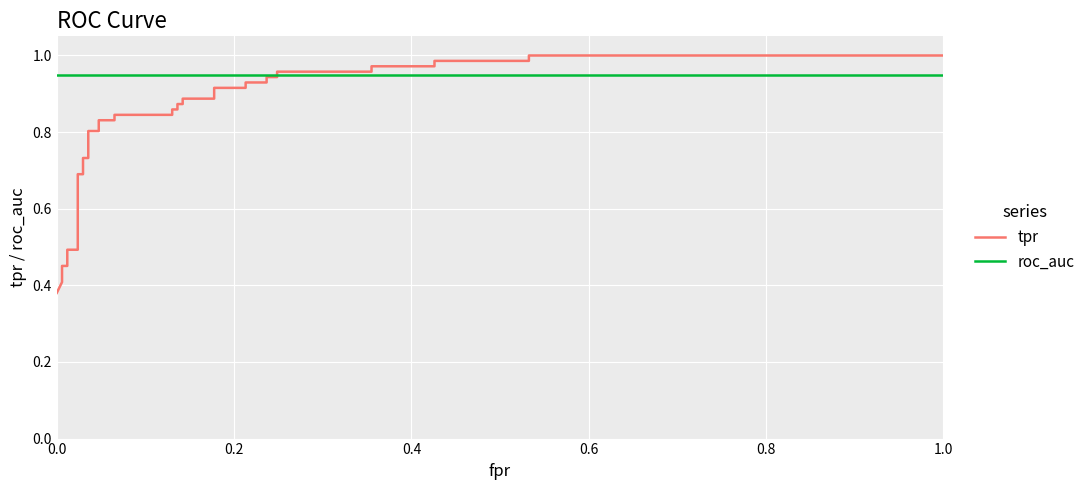

What is the label of the 35th point from the right?

0.6